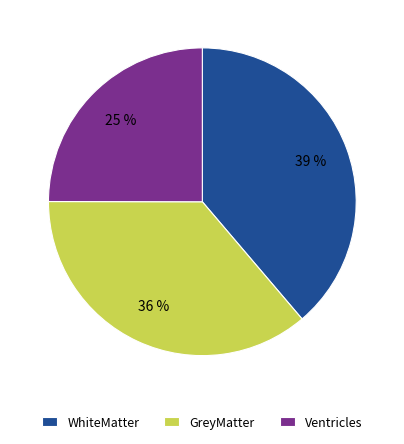

To the nearest percent, what is the difference between the Ventricles and GreyMatter slice percentages?

11%